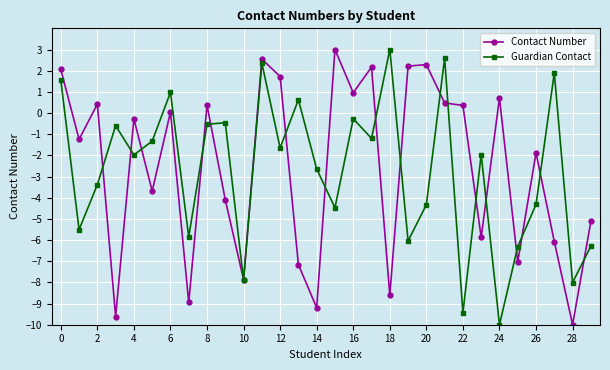

How many interior local peaks does the Guardian Contact series have?

10